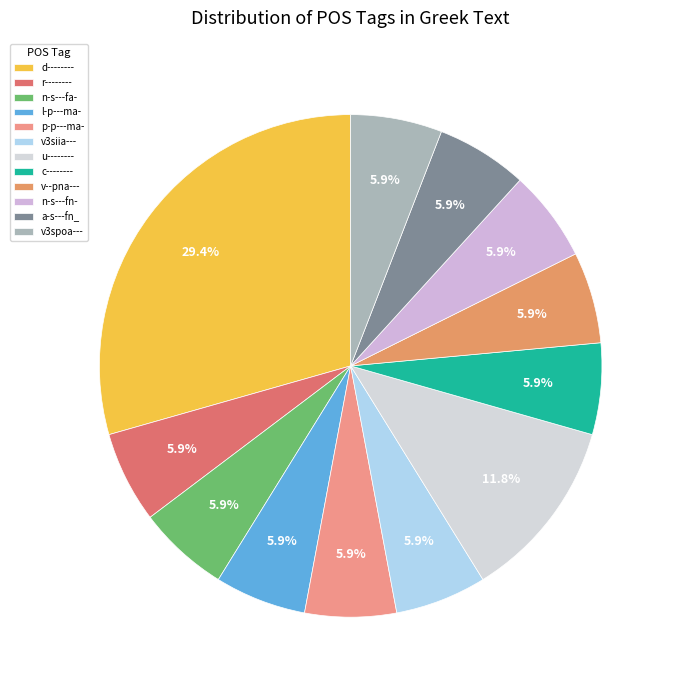

Count the number of slices in the pie.

12